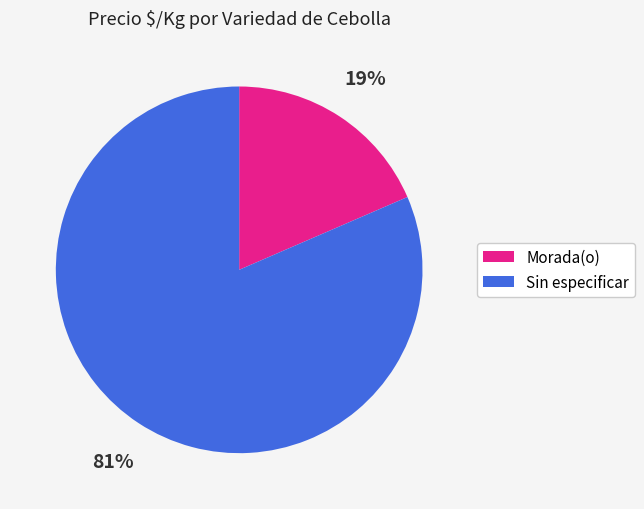

Count the number of slices in the pie.

2